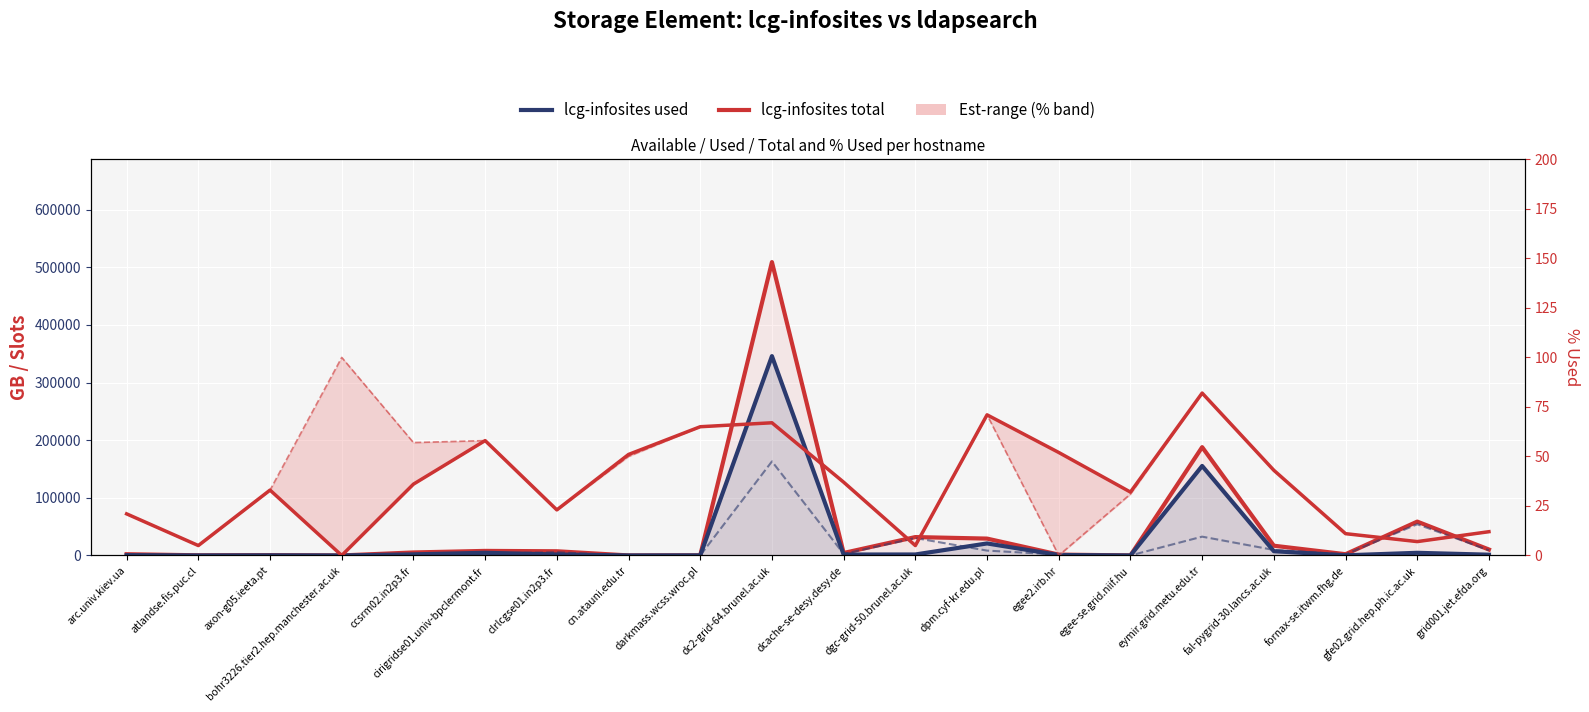

Which series changed the most between ccsrm02.in2p3.fr and clrlcgse01.in2p3.fr?

ldapsearch available